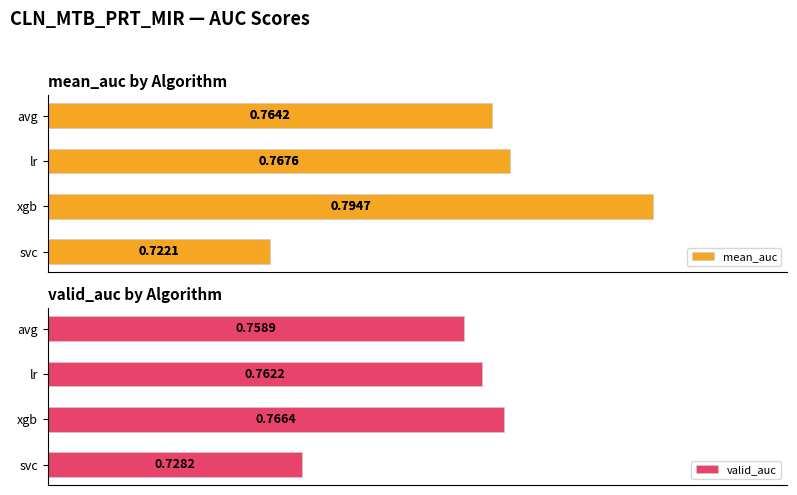

Reading right to left, transcribe all the data shown in this chart.

mean_auc: 0.8	0.8	0.8	0.7
valid_auc: 0.8	0.8	0.8	0.7